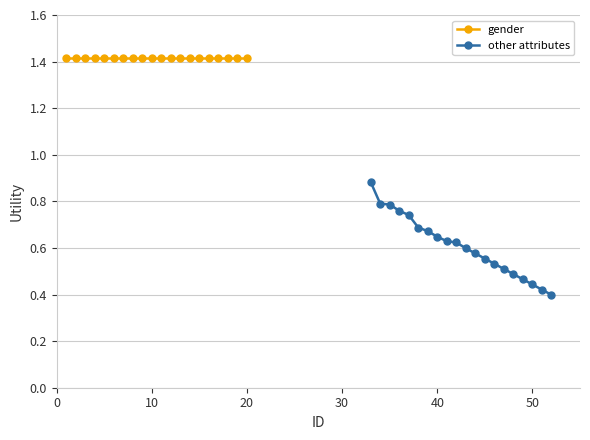

What is the sum of all other attributes values?

12.2